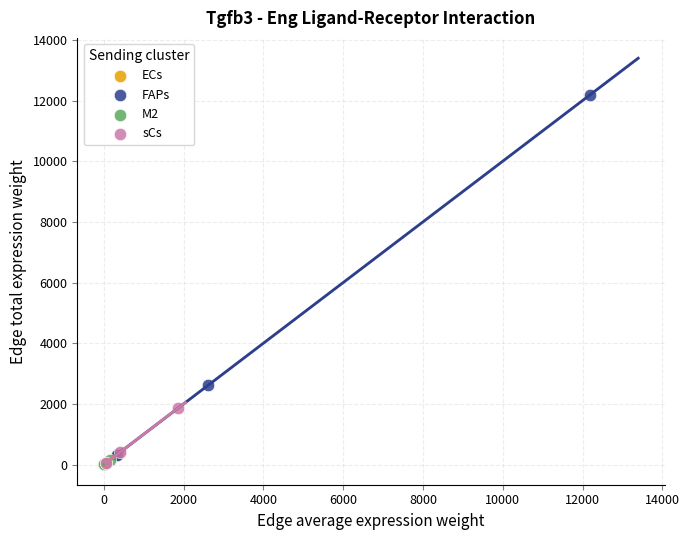

What are all the series names shown in the legend?

ECs, FAPs, M2, sCs